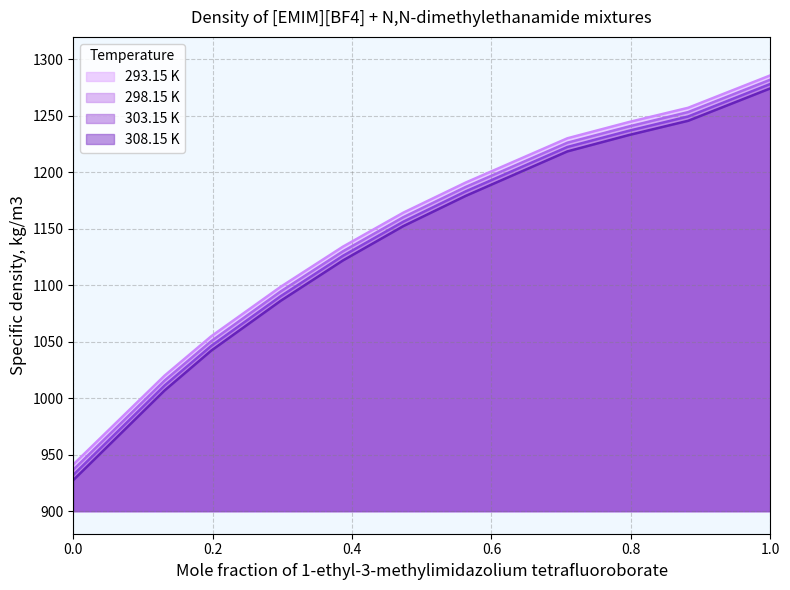

What is the average value of the 298.15 K series?

1143.4